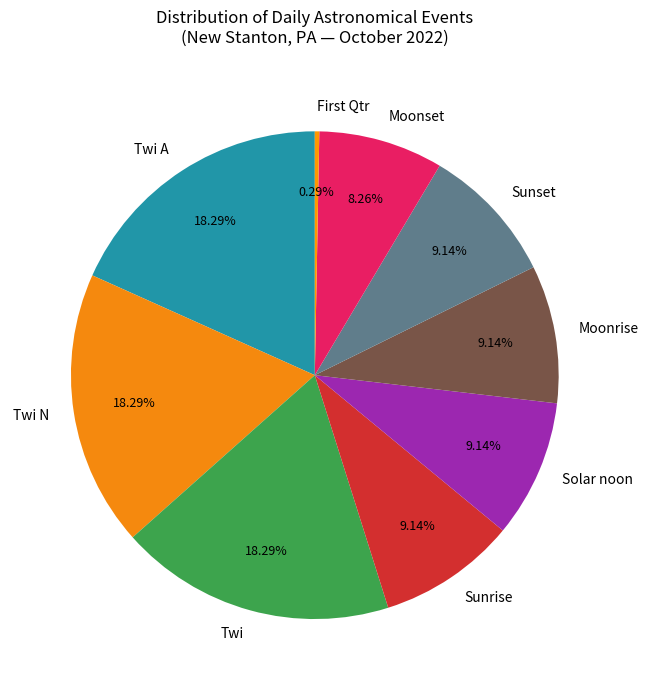

What is the ratio of the value at Solar noon to the value at Sunset?

1.0